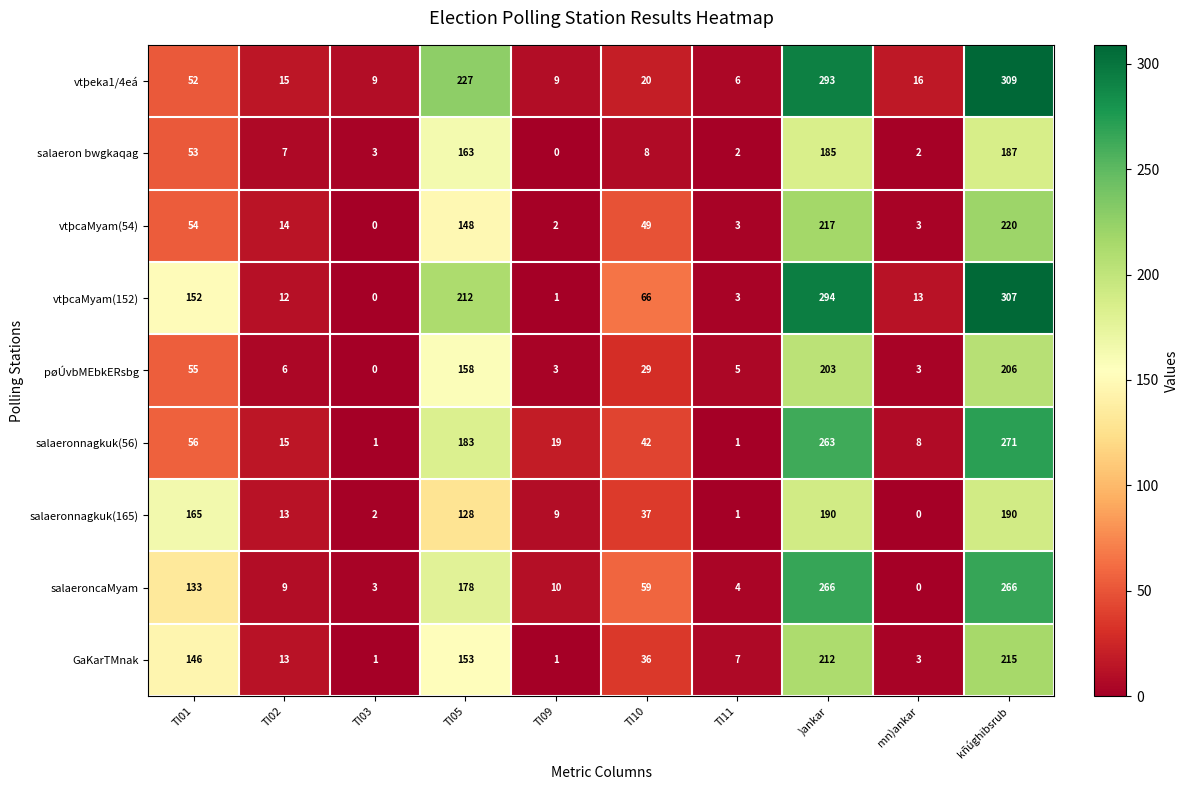

At which label does salaeron bwgkaqag first exceed 8?

TI01